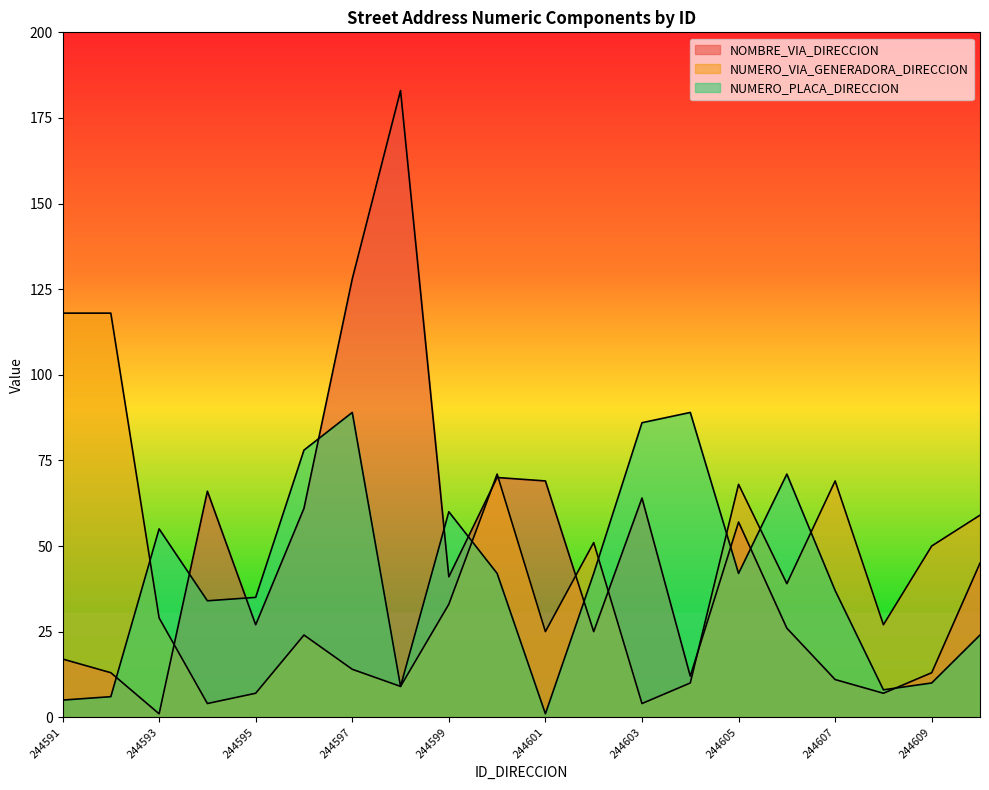

In NOMBRE_VIA_DIRECCION, how many points are lower than both neighbors (excluding endpoints)?

6